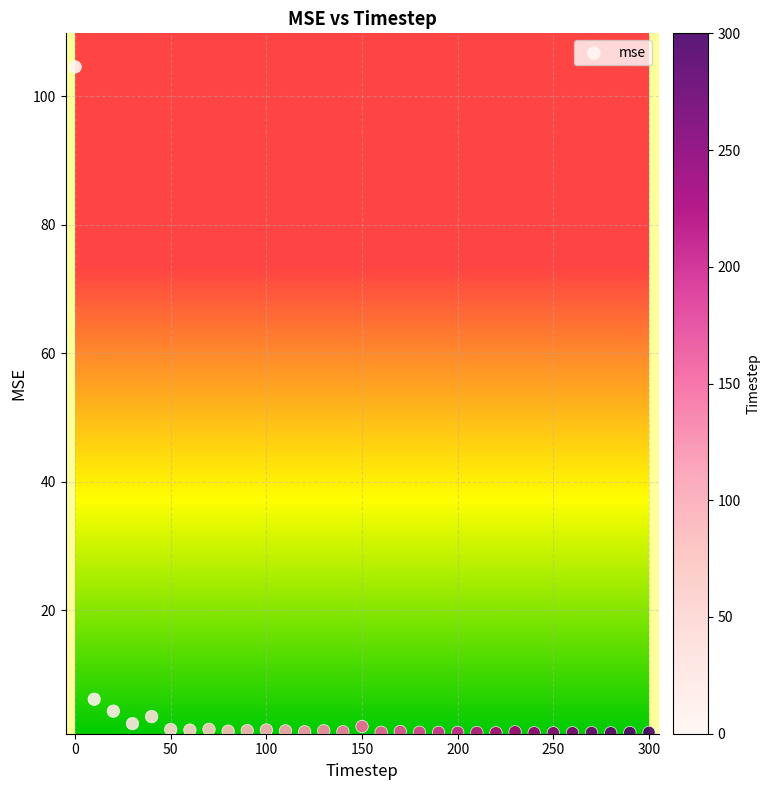

What Y value in the scatter plot is closest to 52?

6.1